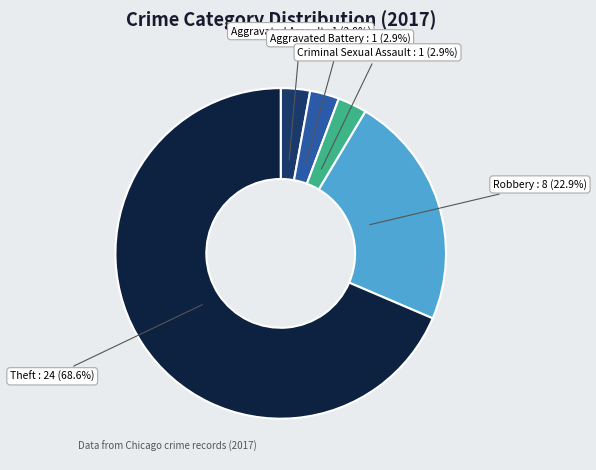

Count the number of slices in the pie.

5